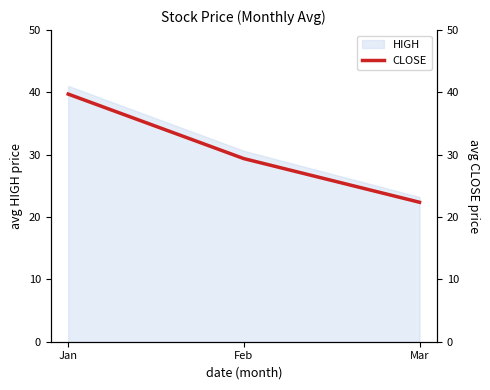

What is the average value?

30.5